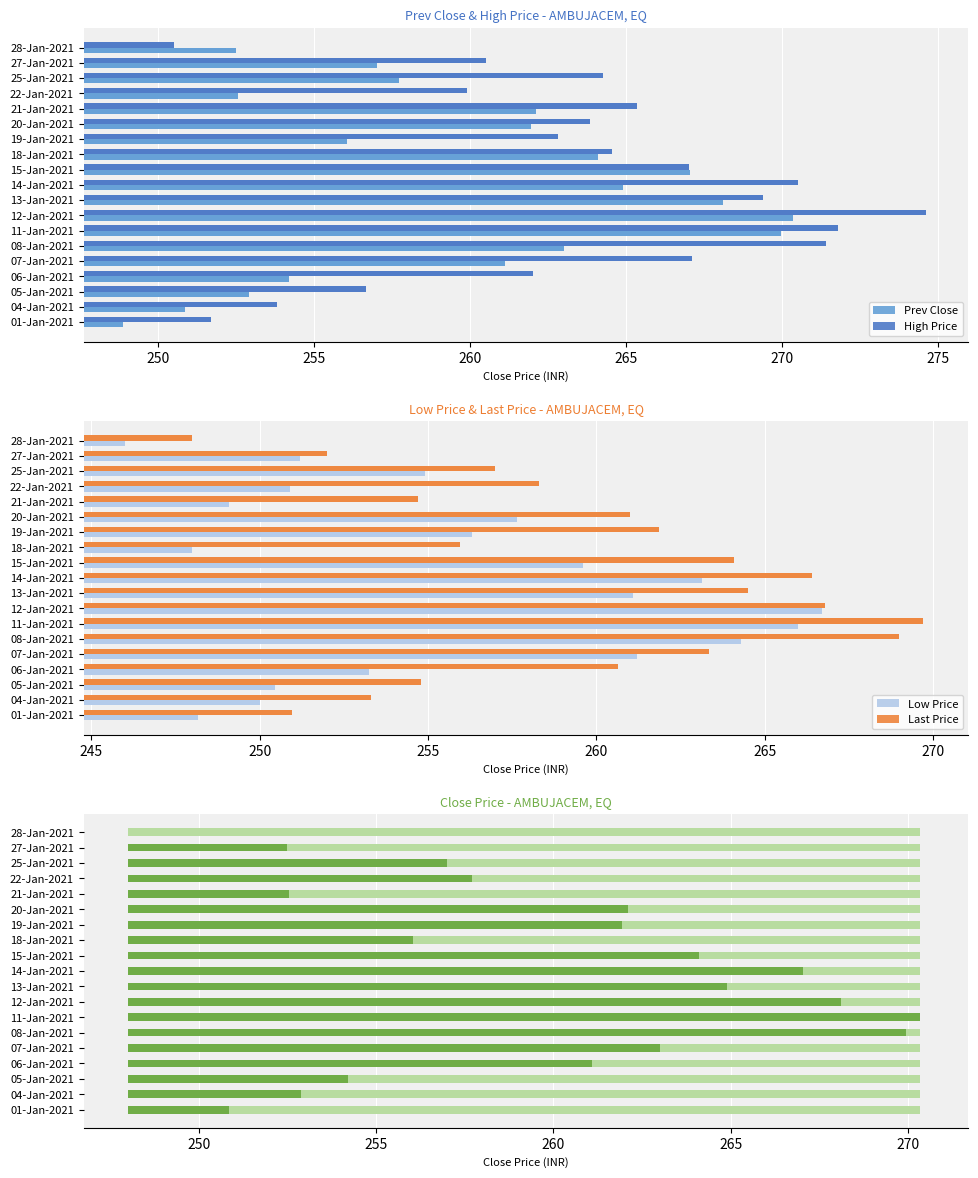

Which series has the largest range (max minus min)?

High Price